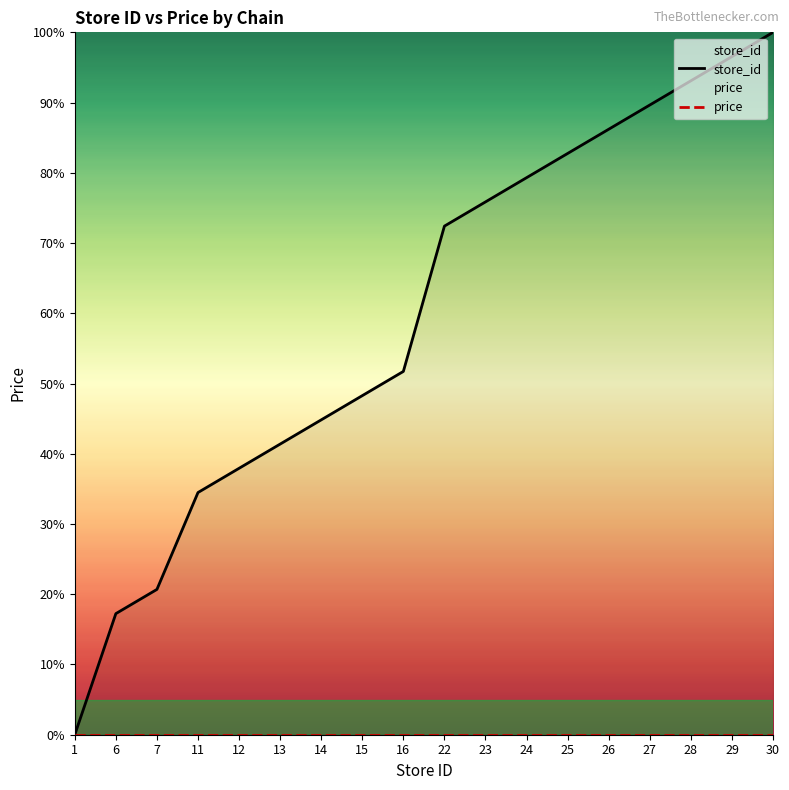

Which category has the lowest value across all series?

1